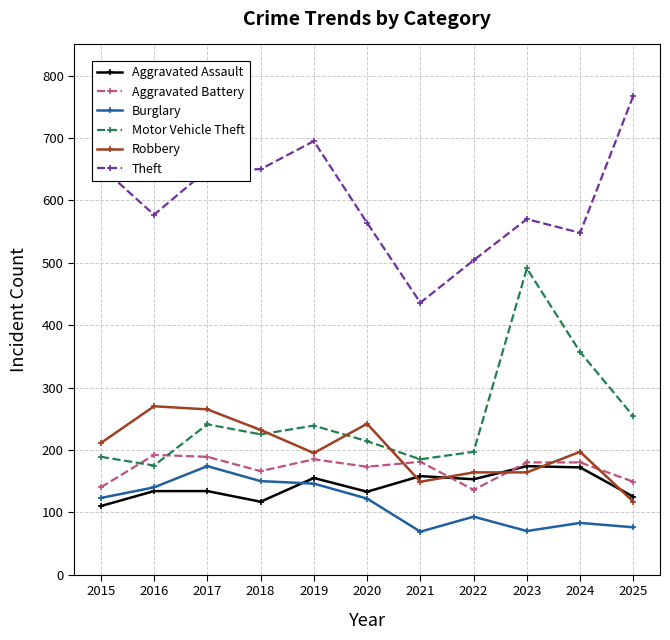

Is the value of Motor Vehicle Theft at 2021 greater than the value of Burglary at 2019?

Yes